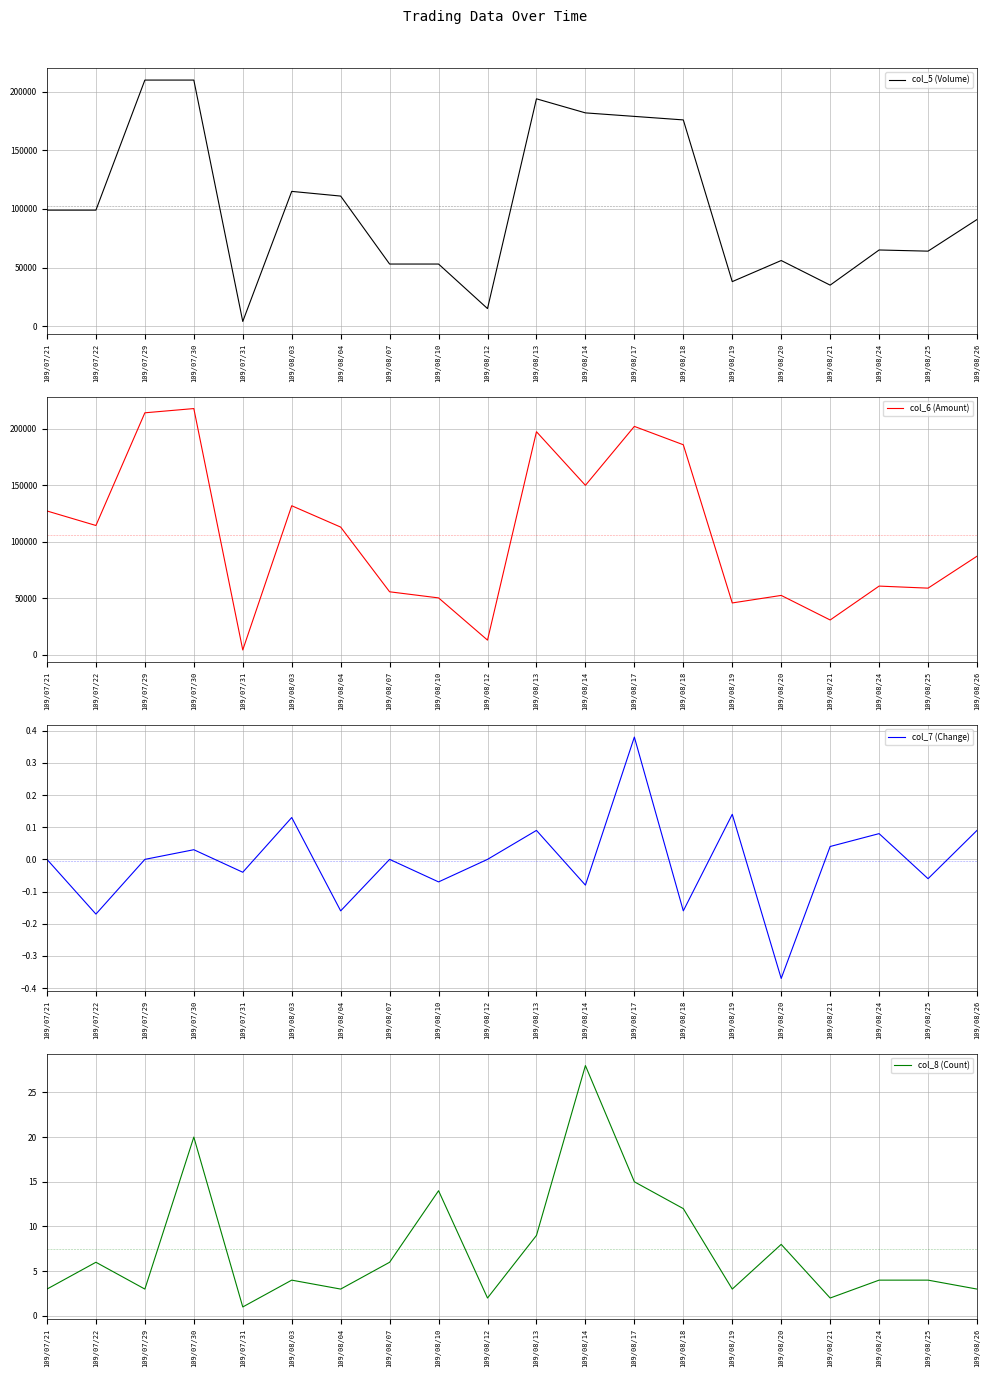

What is the minimum value for col_8 (Count)?

1